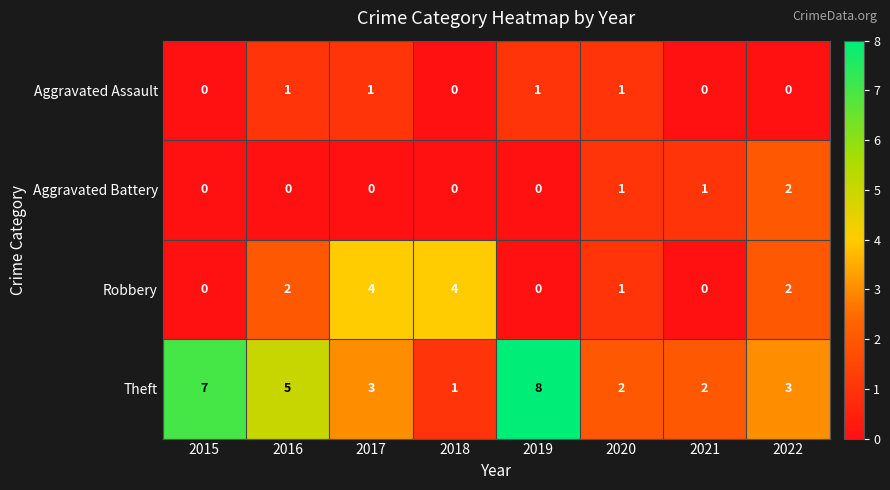

What is the difference between the highest and lowest values at 2017?

4